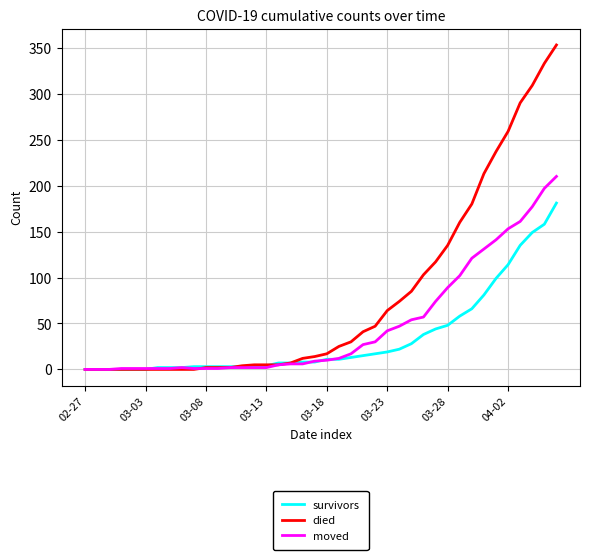

Which series has the widest spread of values?

died